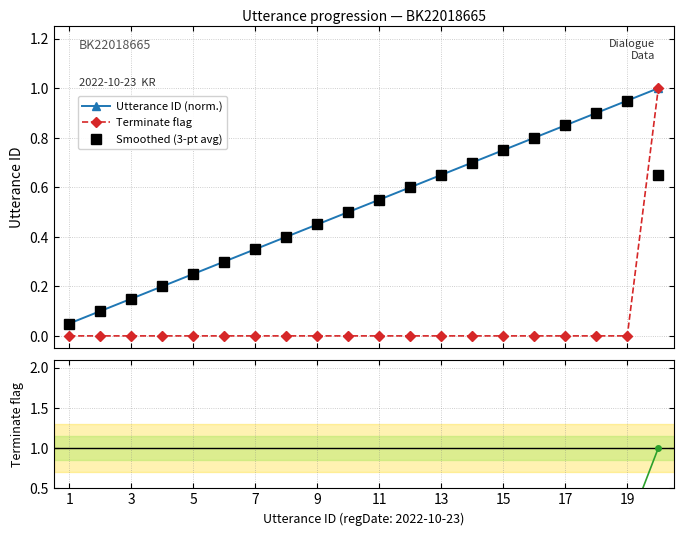

True or false: Utterance ID (norm.) has more than 1 points higher than both neighbors.

False